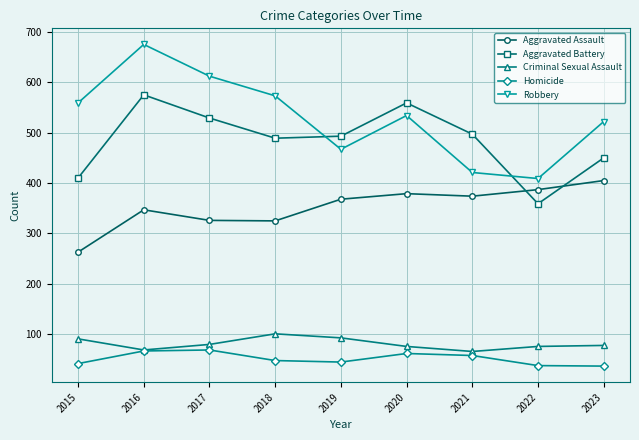

Which series has the largest range (max minus min)?

Robbery